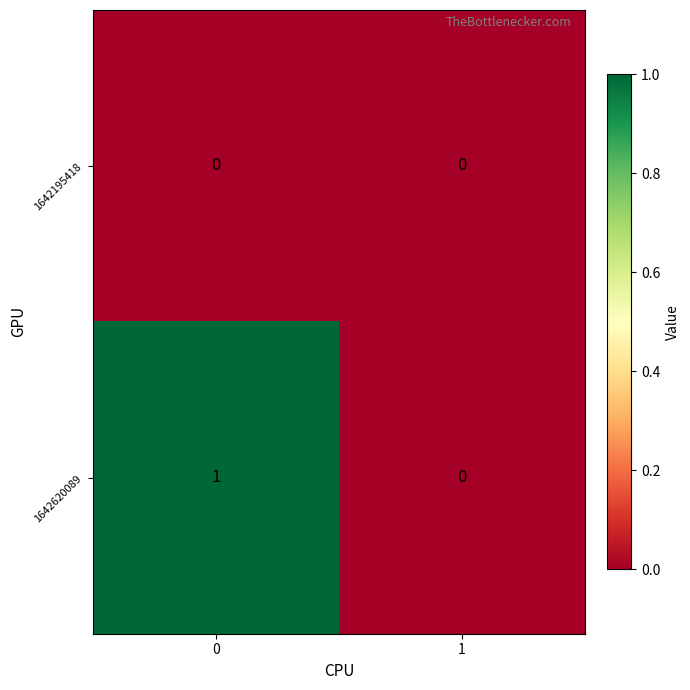

Which series has the largest total across all categories?

1642620089